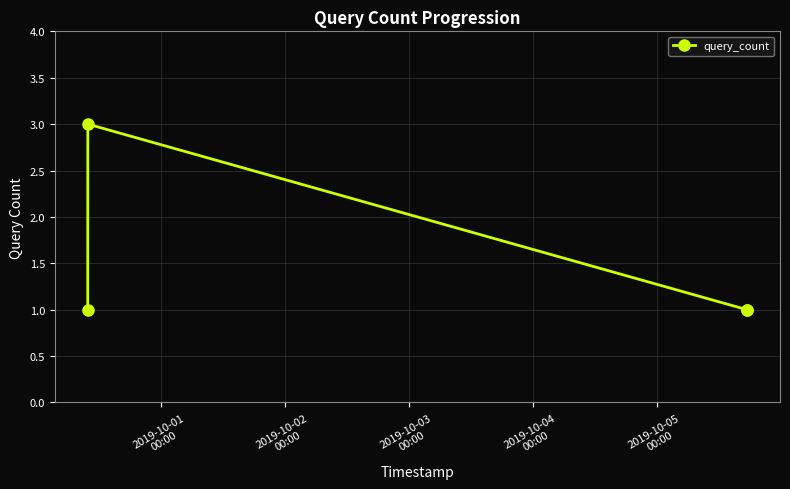

How many points are higher than both their immediate neighbors (excluding endpoints)?

1